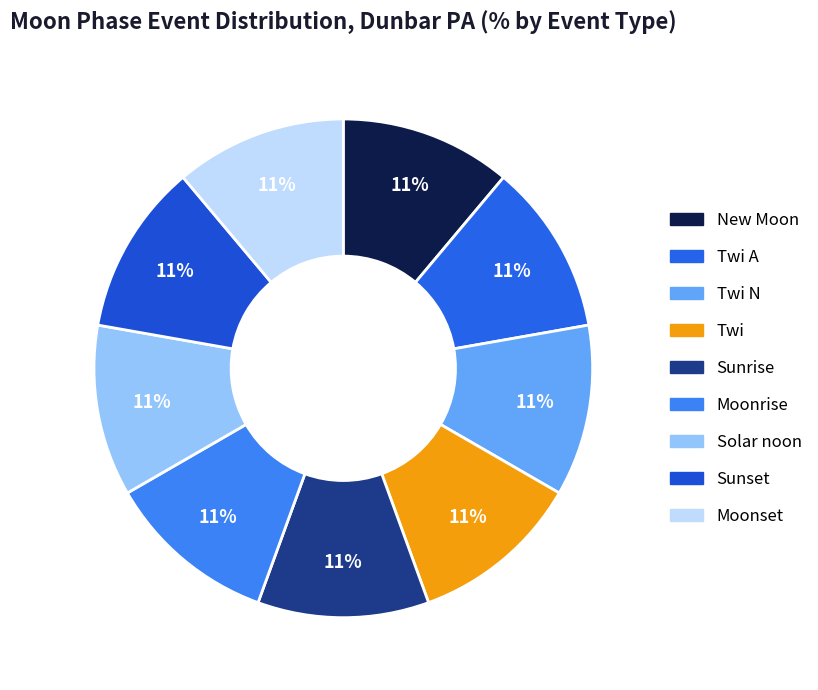

How many segments does this pie chart have?

9